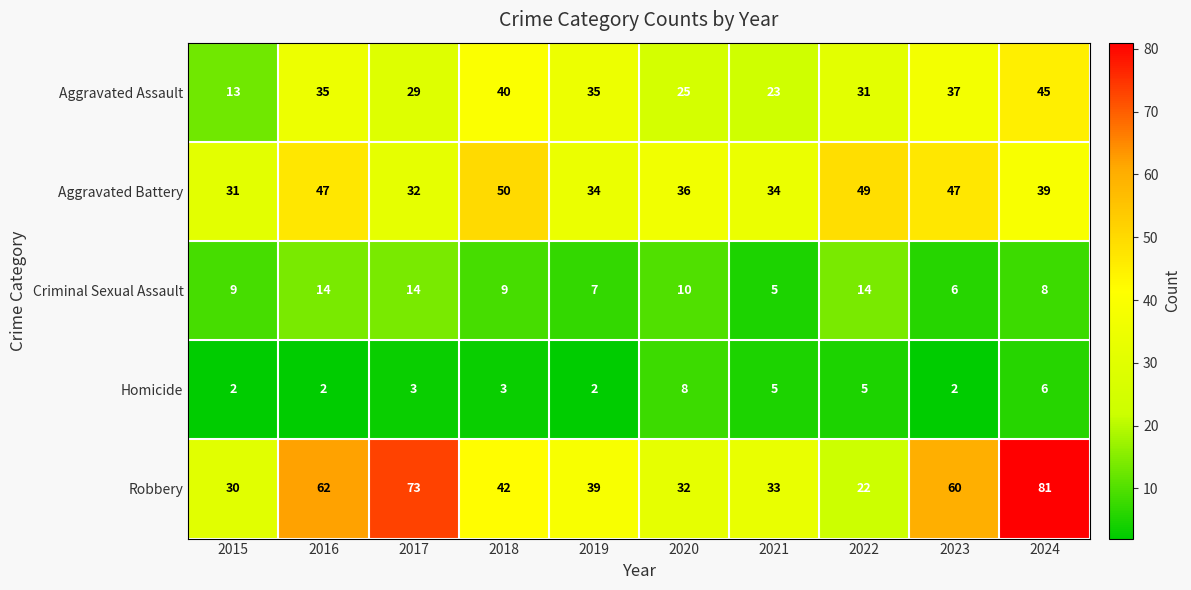

Which series has the largest total across all categories?

Robbery